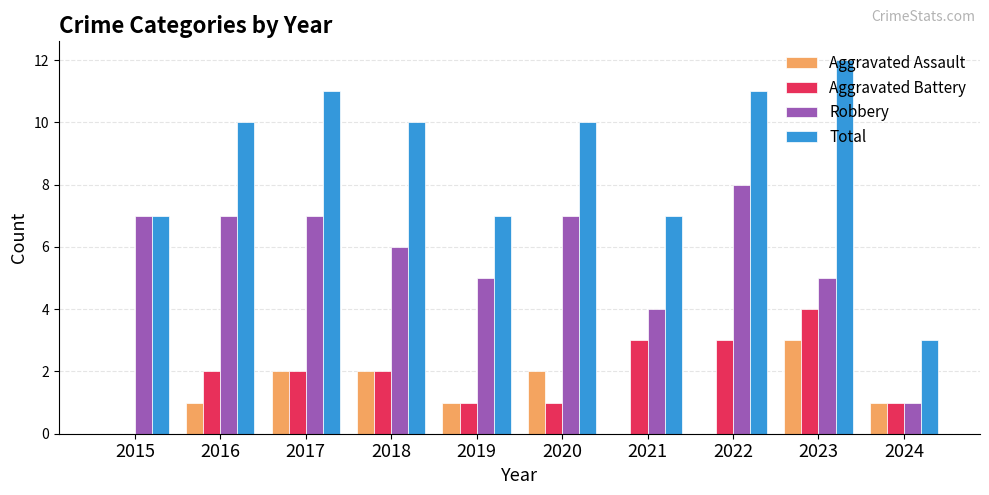

Is the value of Robbery at 2021 greater than the value of Total at 2018?

No